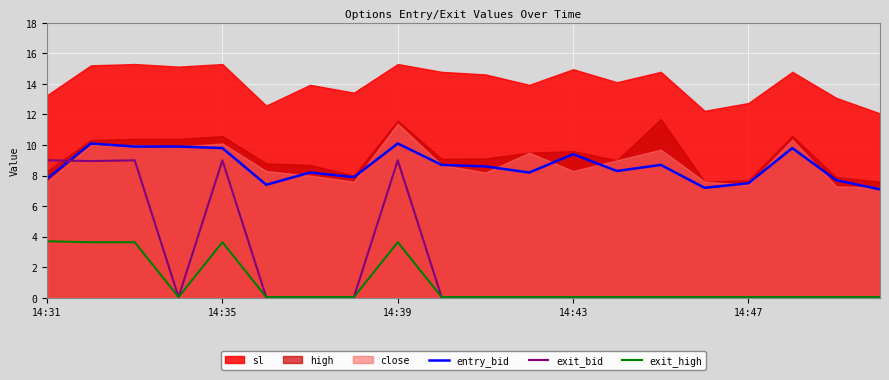

Which series has the largest range (max minus min)?

exit_bid